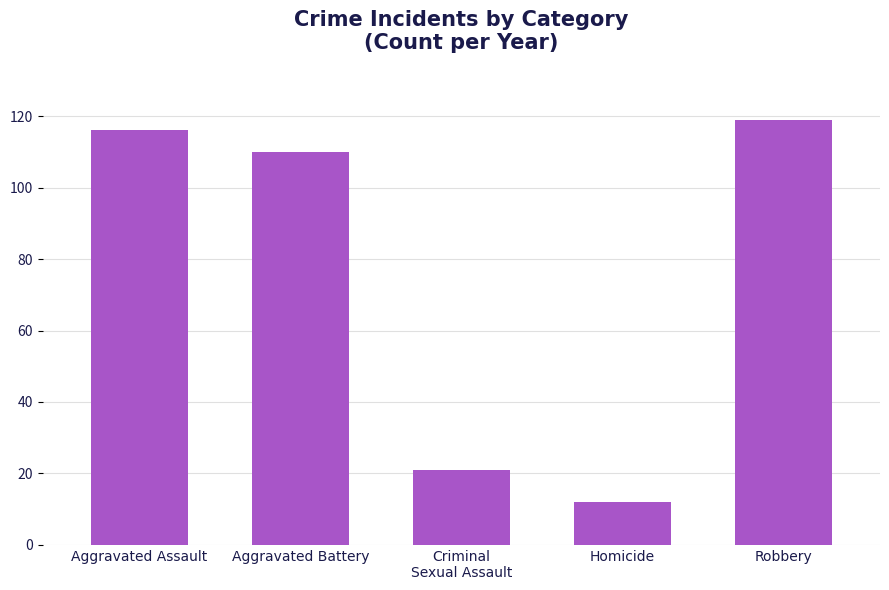

Which has a higher value, Homicide or Aggravated Assault?

Aggravated Assault